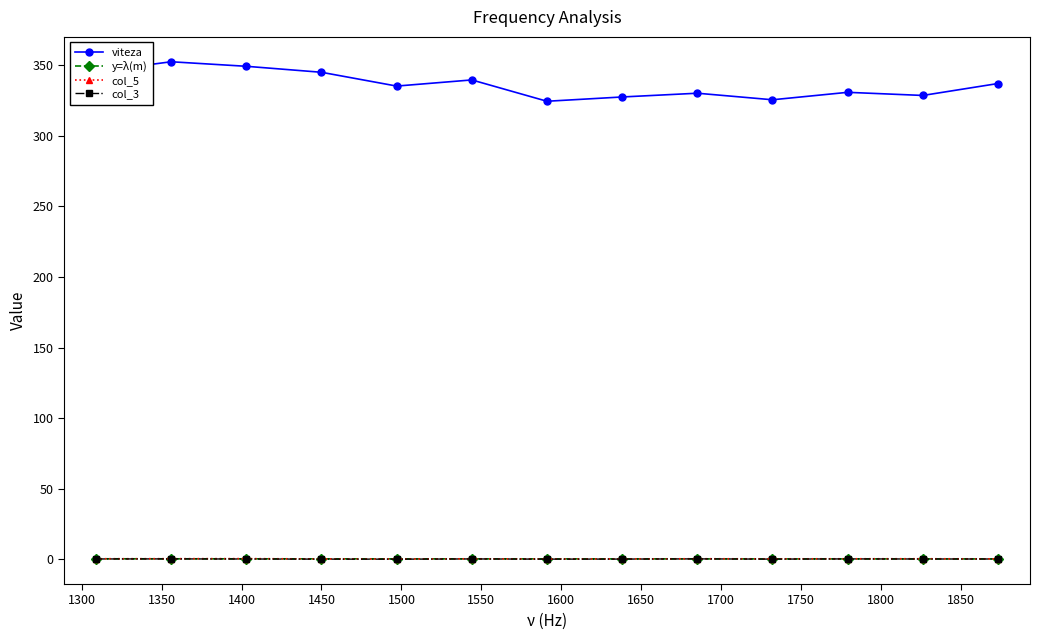

True or false: col_3 and viteza cross at least once.

False